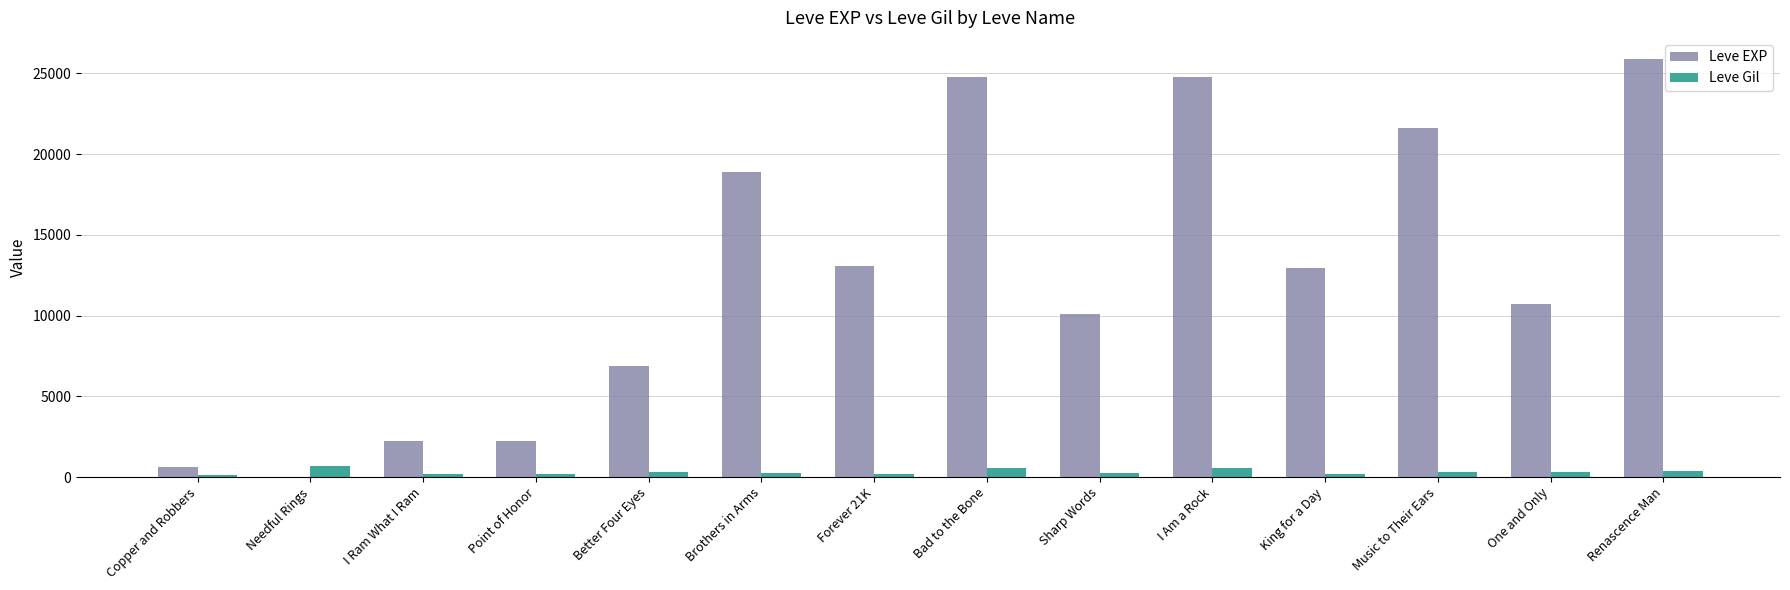

What is the sum of all Leve Gil values?

4231